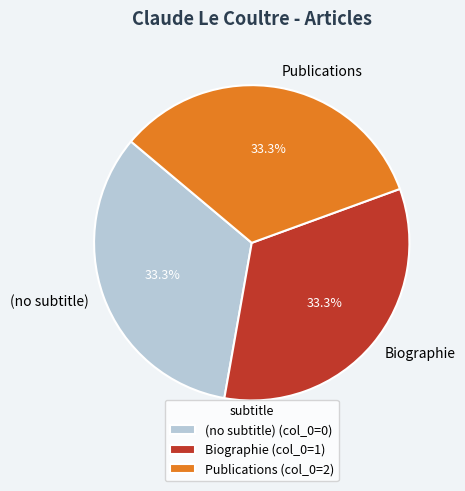

How many segments does this pie chart have?

3